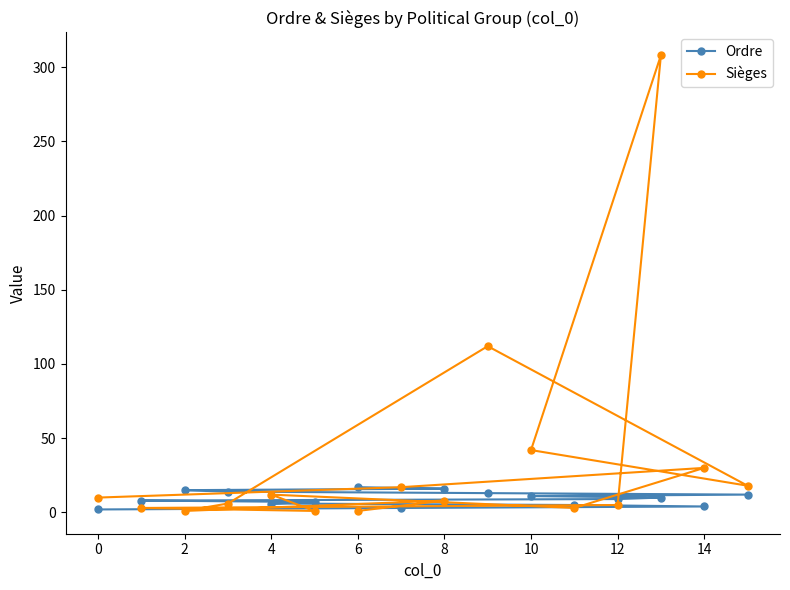

How many data points in Ordre are less than 10?

8